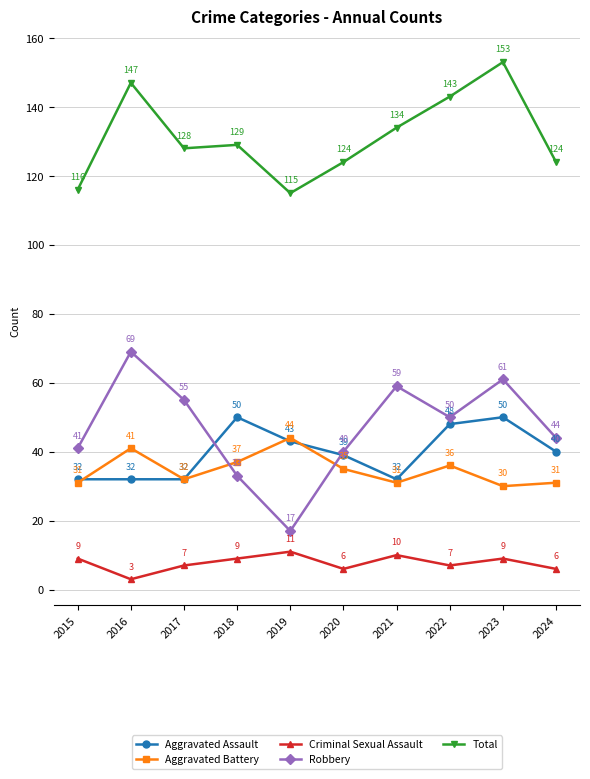

True or false: Robbery has more than 1 interior local peaks.

True